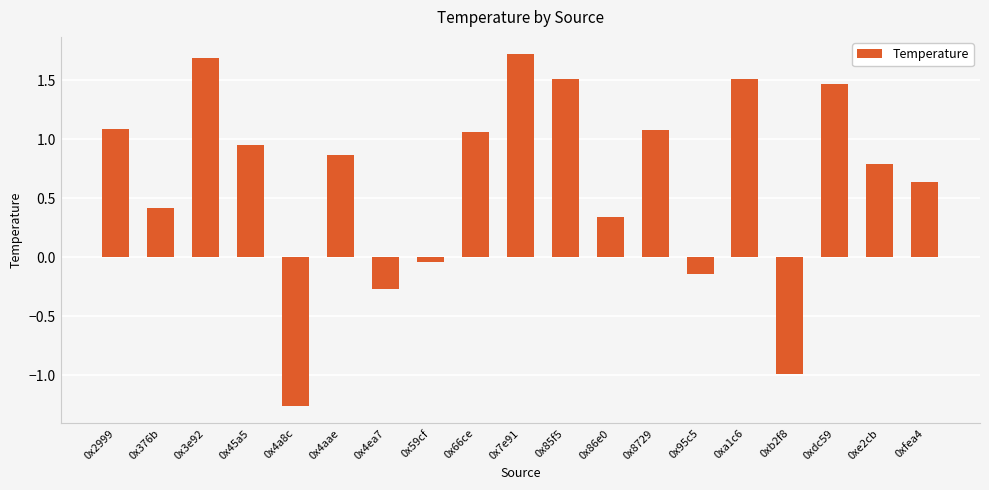

What is the maximum value shown in the chart?

1.7